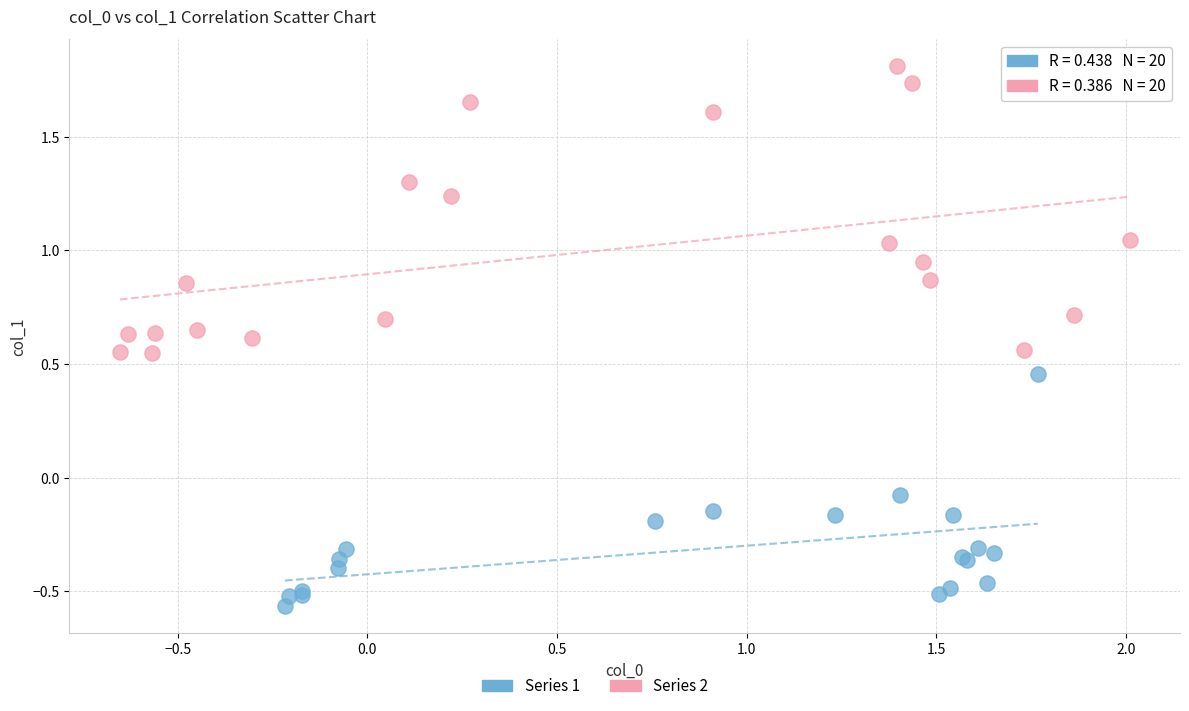

Which series has the widest spread of Y values?

Series 2